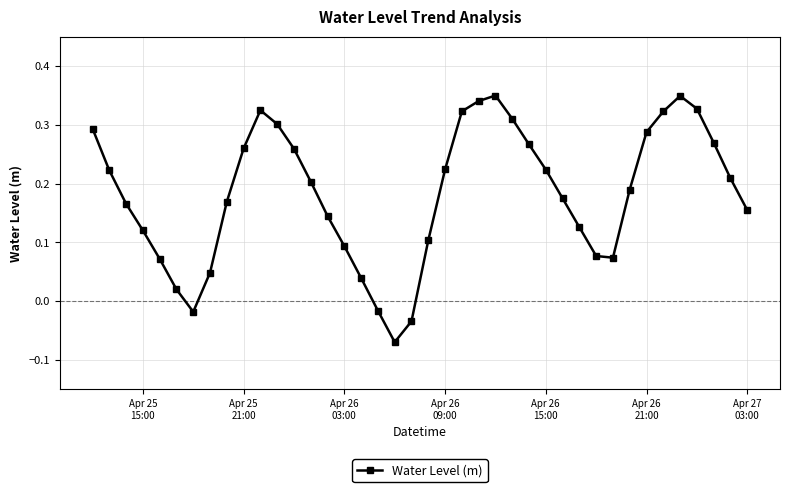

What is the sum of all values?

7.3